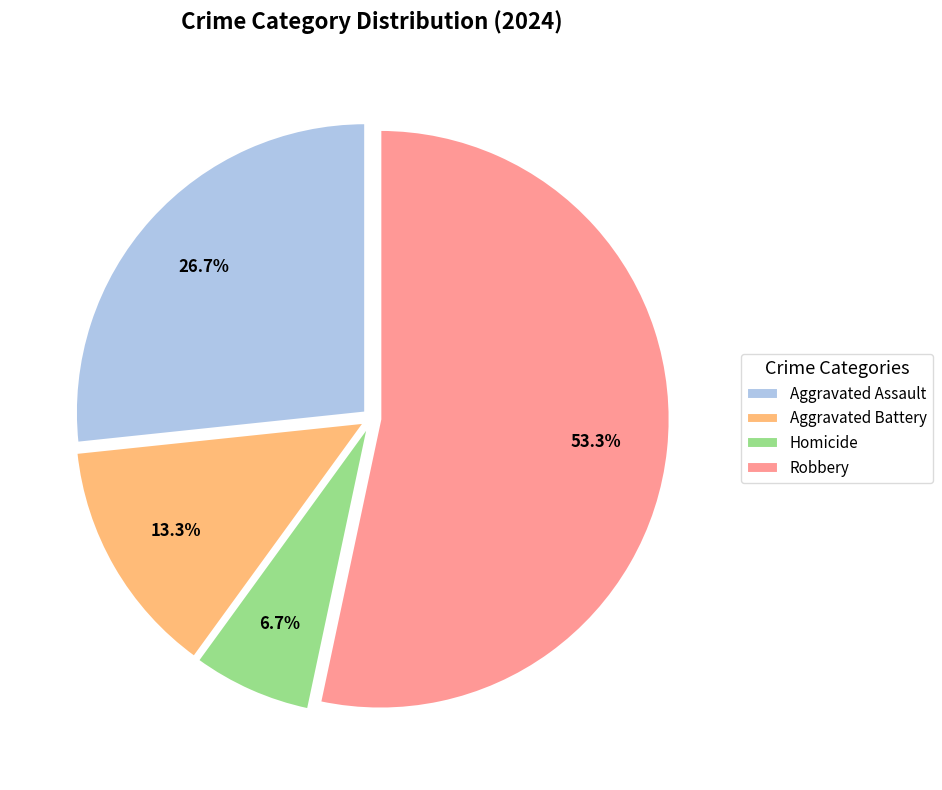

How many slices are in this pie chart?

4